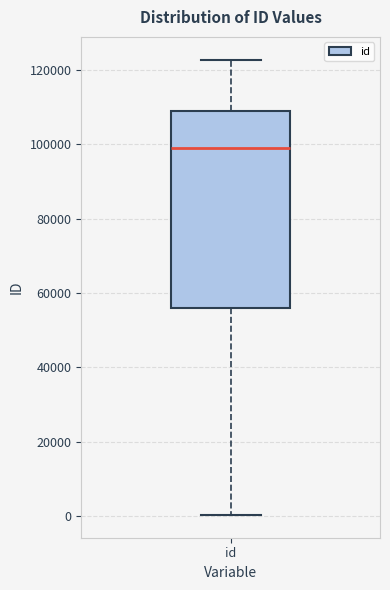

Where does the upper whisker of the box for id end on the y-axis? The values are not printed on the chart, so give them approximately, as read against the axis.

122000